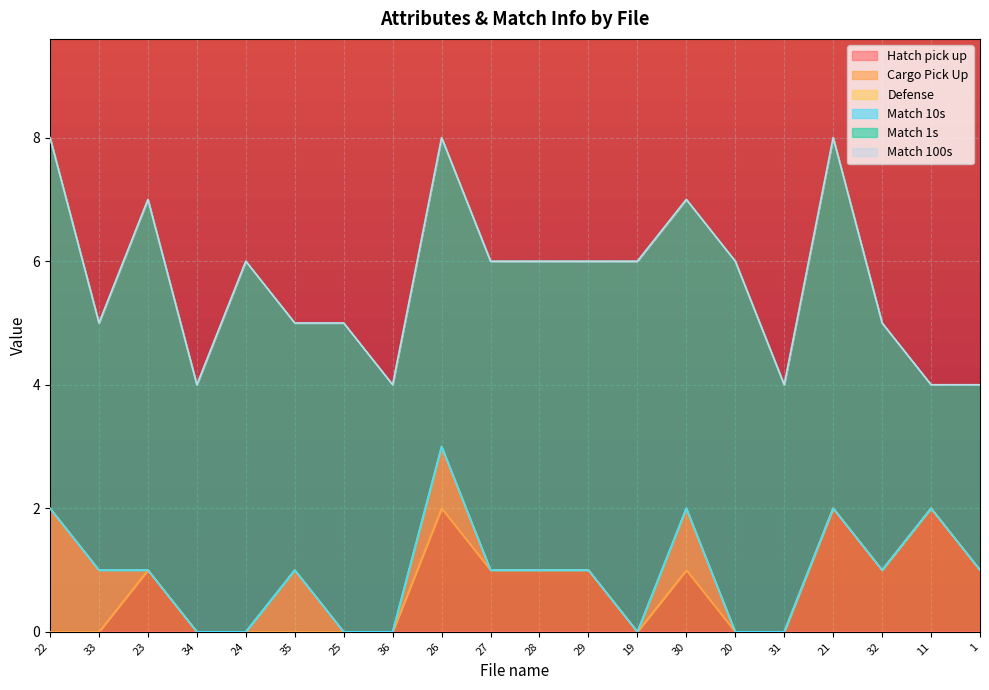

In Defense, how many points are higher than both neighbors (excluding endpoints)?

3